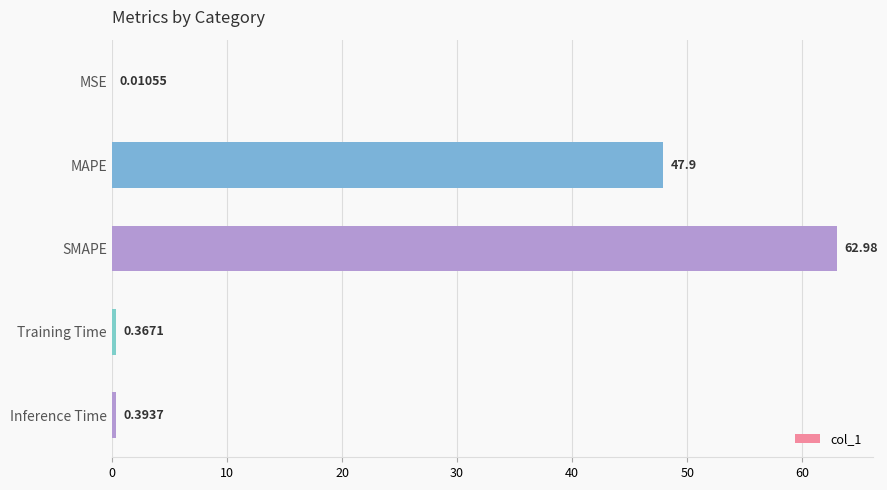

Are the bars horizontal?

Yes